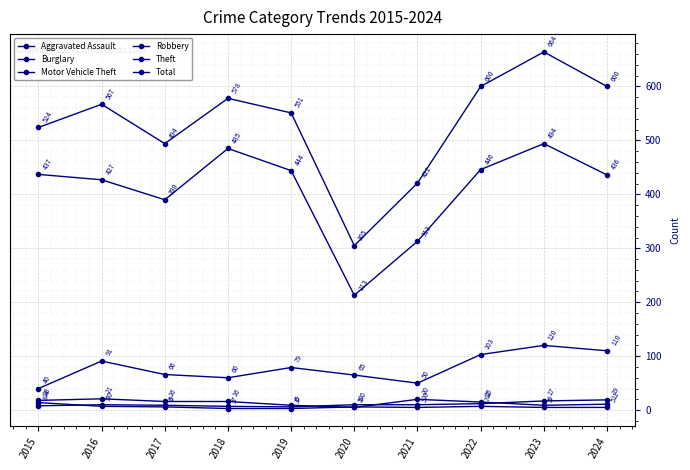

List the series in order of their peak value, highest first.

Total, Theft, Motor Vehicle Theft, Burglary, Aggravated Assault, Robbery